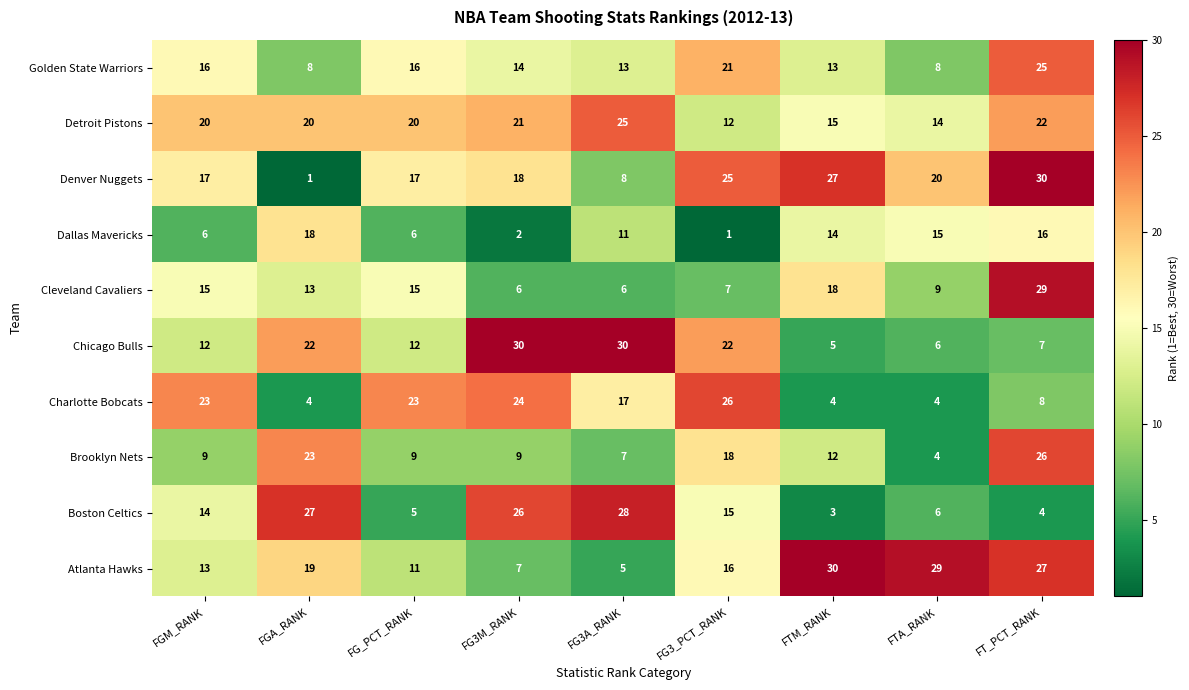

How many data points in Dallas Mavericks are less than 11?

4